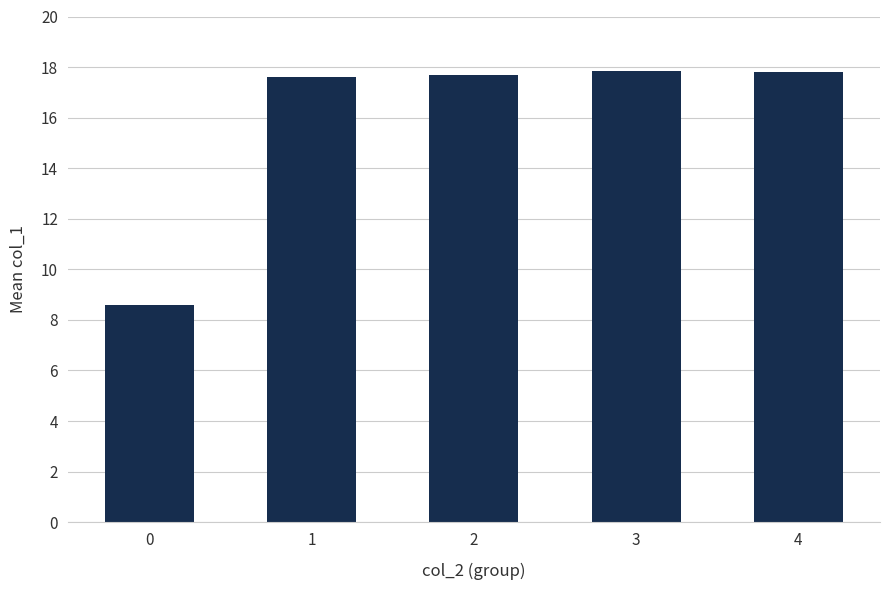

What is the approximate value at 1?

17.6